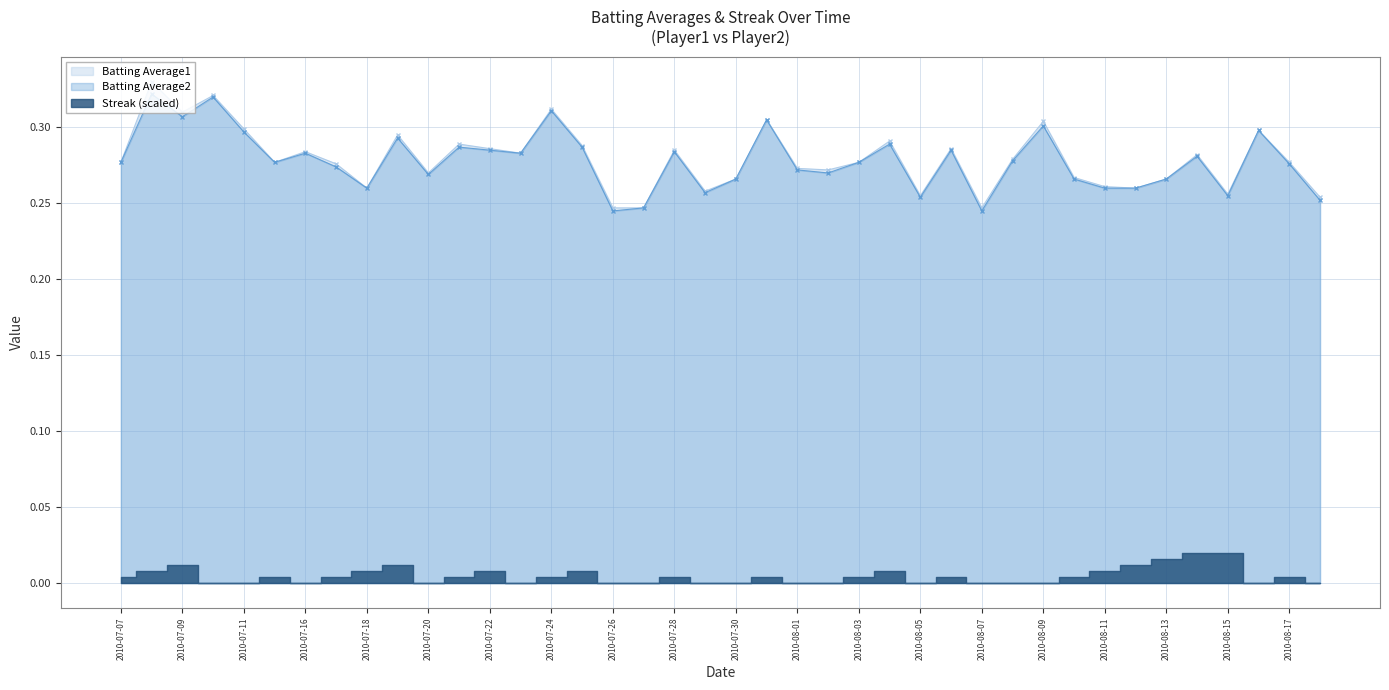

What is the label of the 2nd point from the right?

2010-08-17